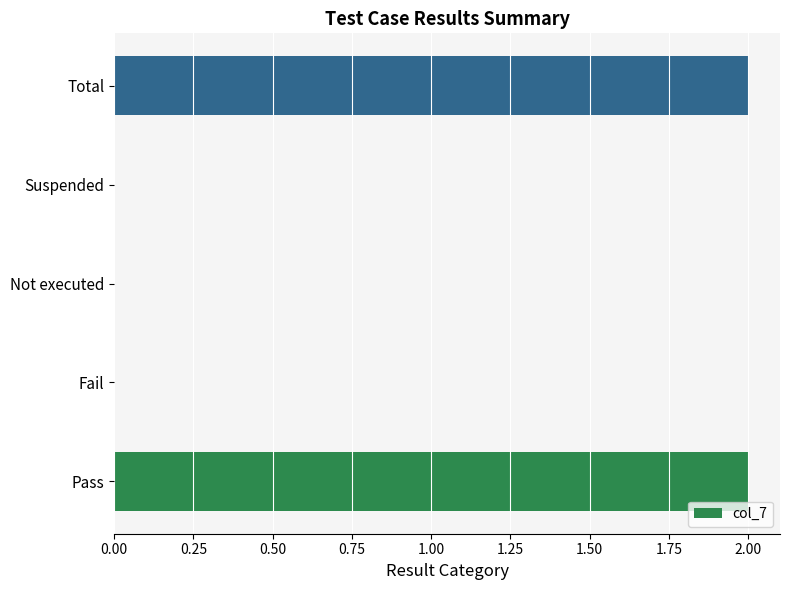

What is the sum of all values?

4